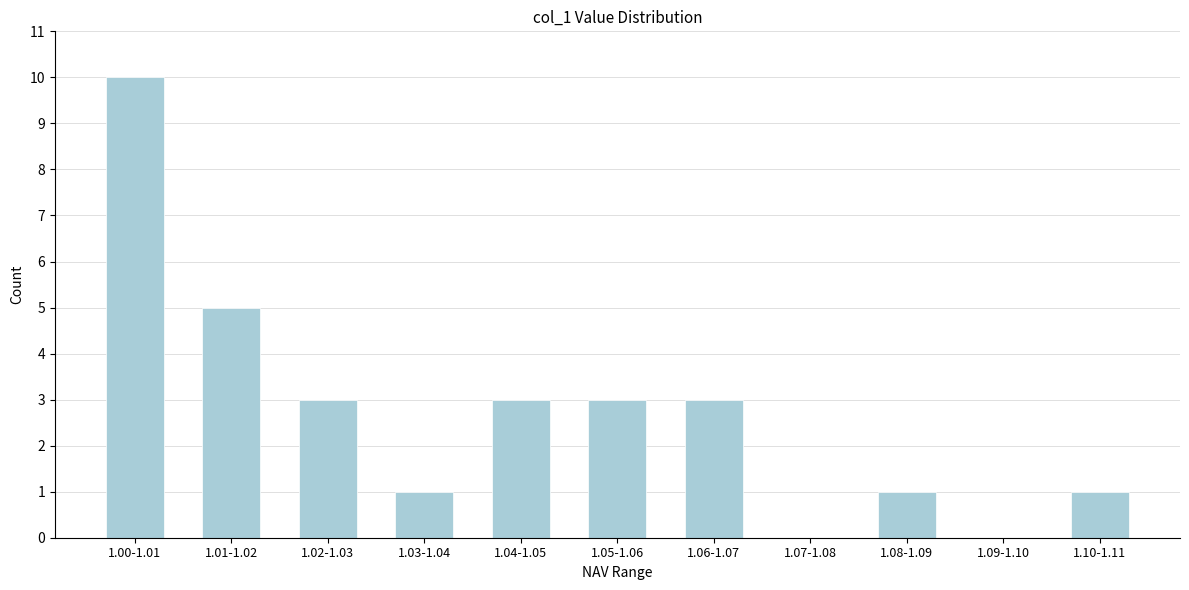

Reading right to left, extract all data points from this chart.

1.10-1.11=1	1.09-1.10=0	1.08-1.09=1	1.07-1.08=0	1.06-1.07=3	1.05-1.06=3	1.04-1.05=3	1.03-1.04=1	1.02-1.03=3	1.01-1.02=5	1.00-1.01=10